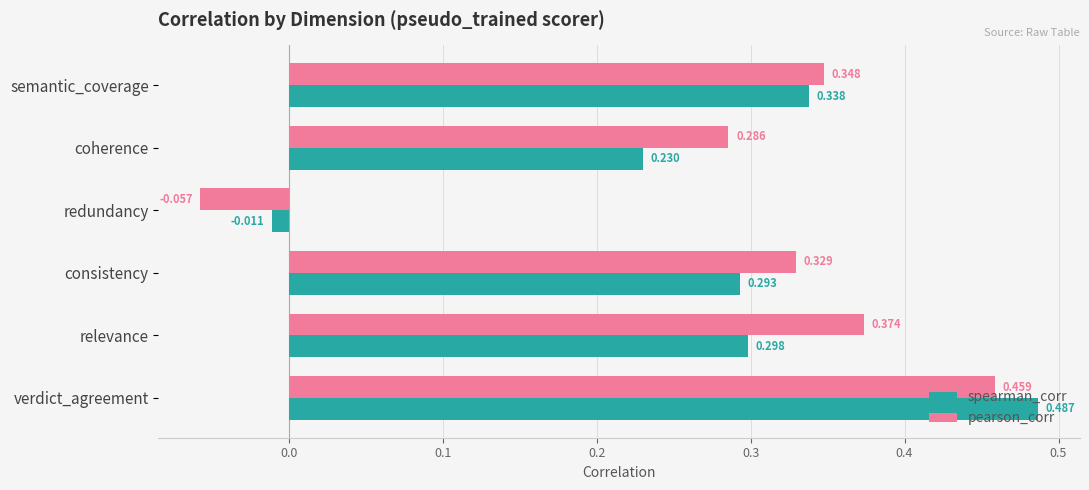

Which category has the highest value in the pearson_corr series?

verdict_agreement